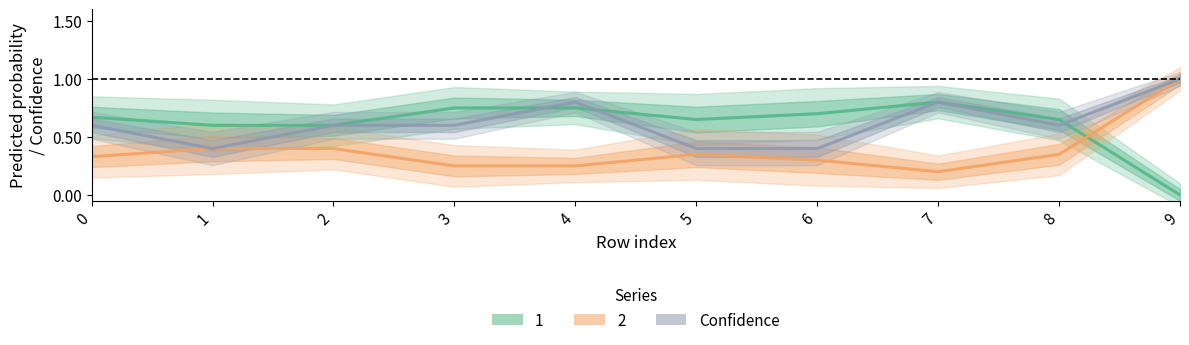

What is the sum of the values at 7 and 2?

1.4